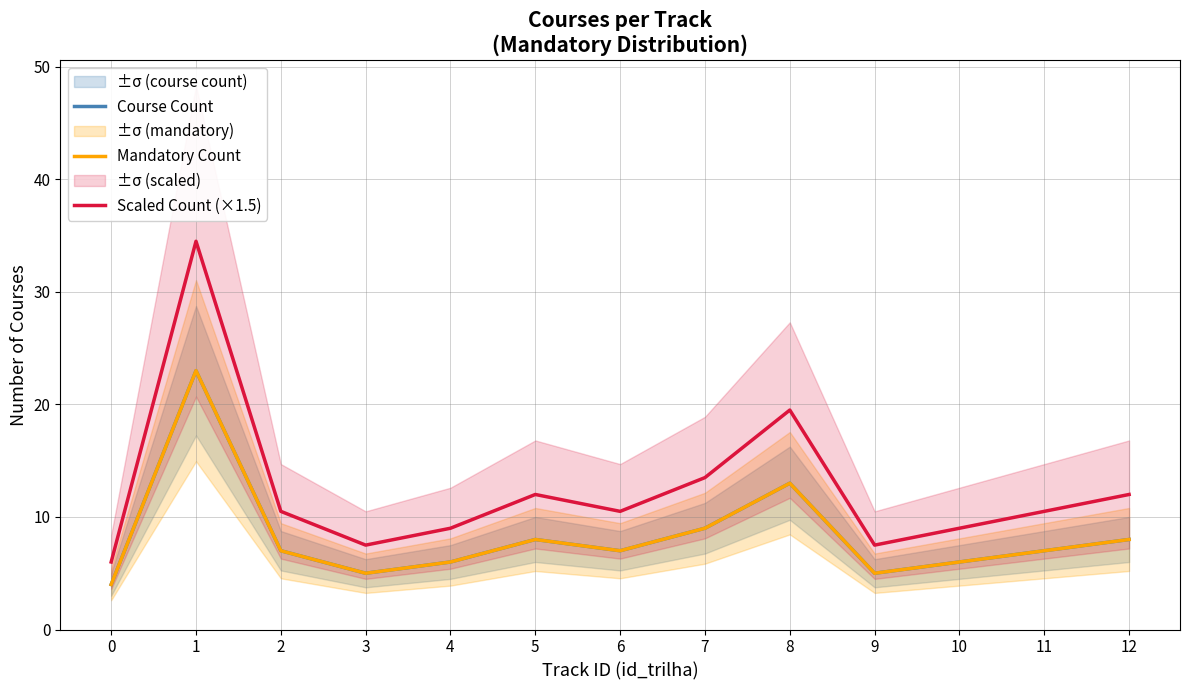

What is the maximum value for Course Count?

23.0